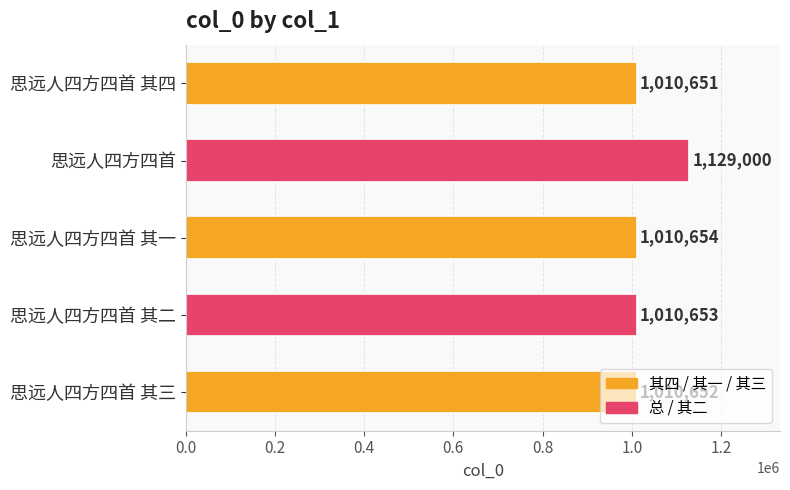

At which category does the chart reach its peak across all series?

思远人四方四首